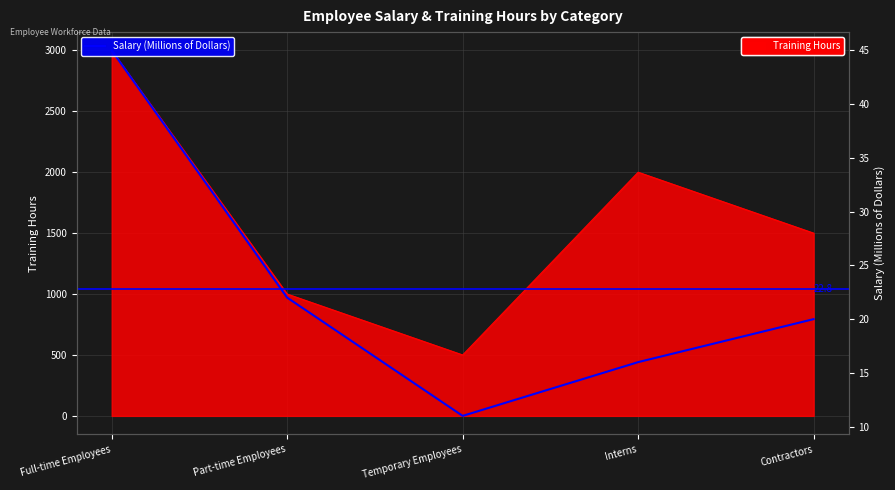

What is the value of the 1st point from the left?

45